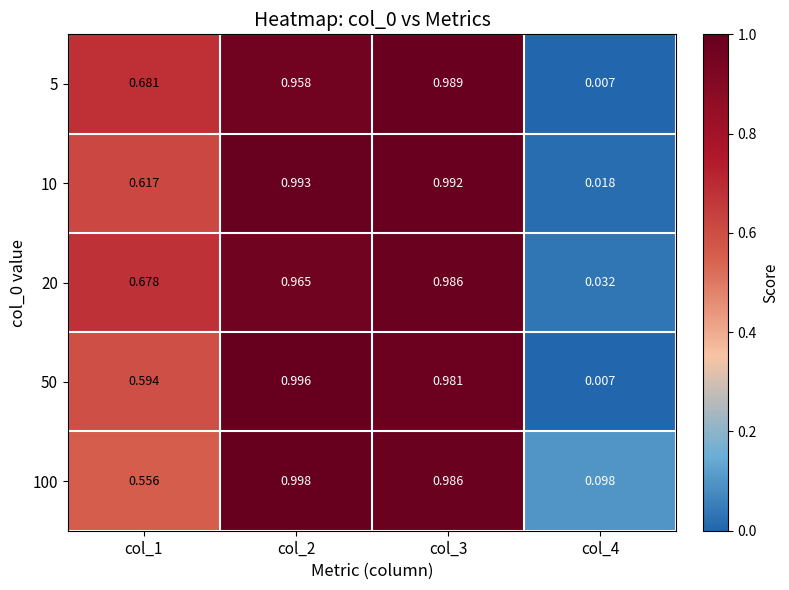

Is the value of 10 at col_3 greater than the value of 5 at col_2?

Yes